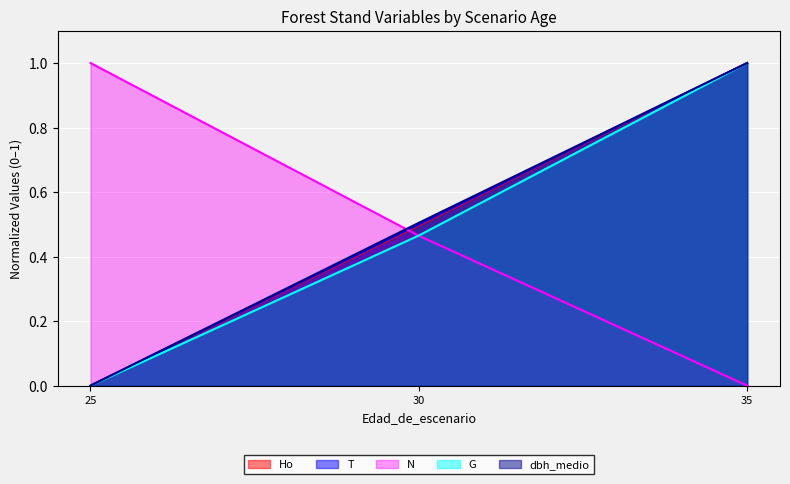

Which series changed the most between 25 and 30?

N